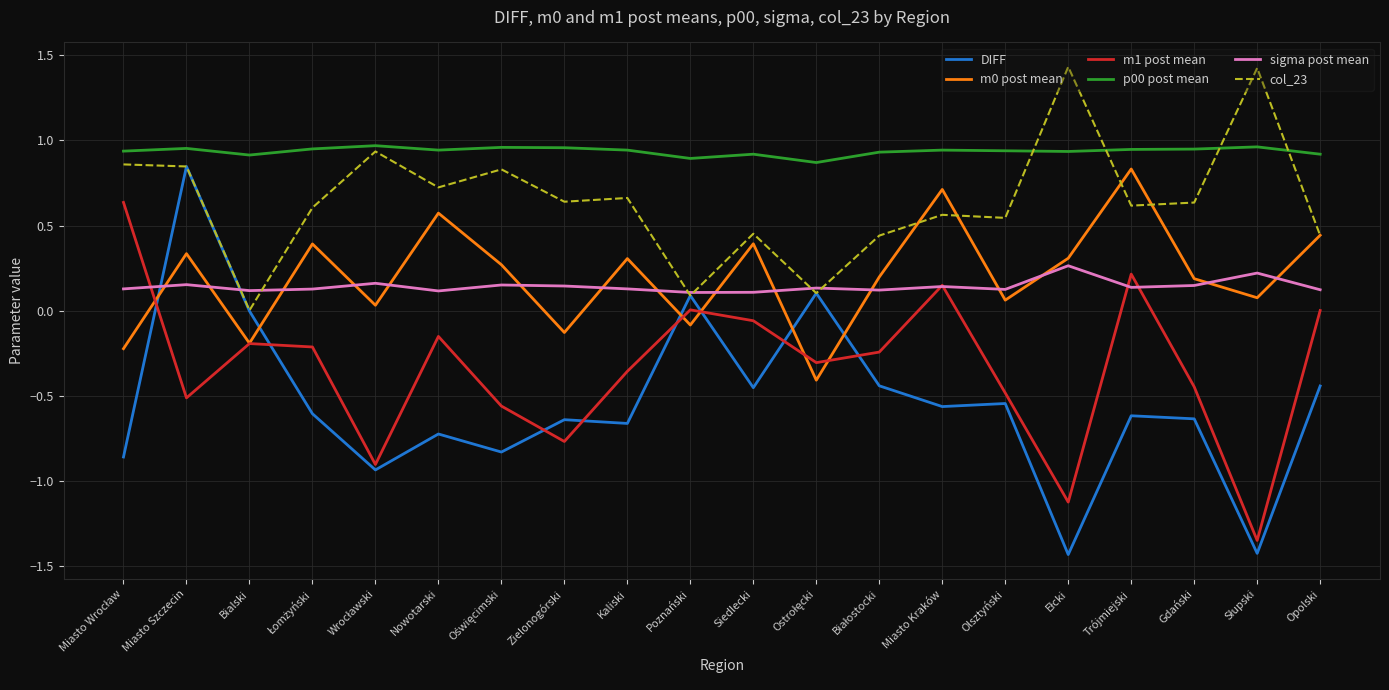

Is it true that col_23 equals 0.9 at Olsztyński?

False